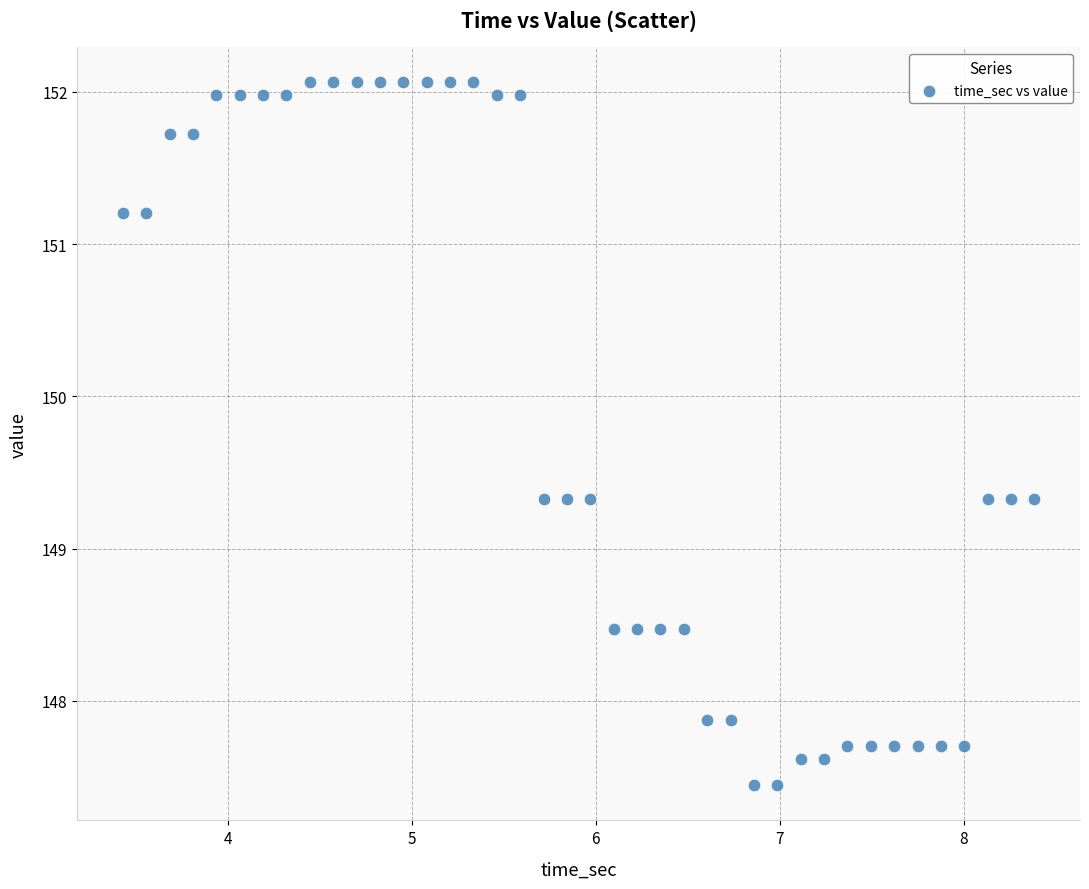

What is the range of X values (max minus min)?

5.0